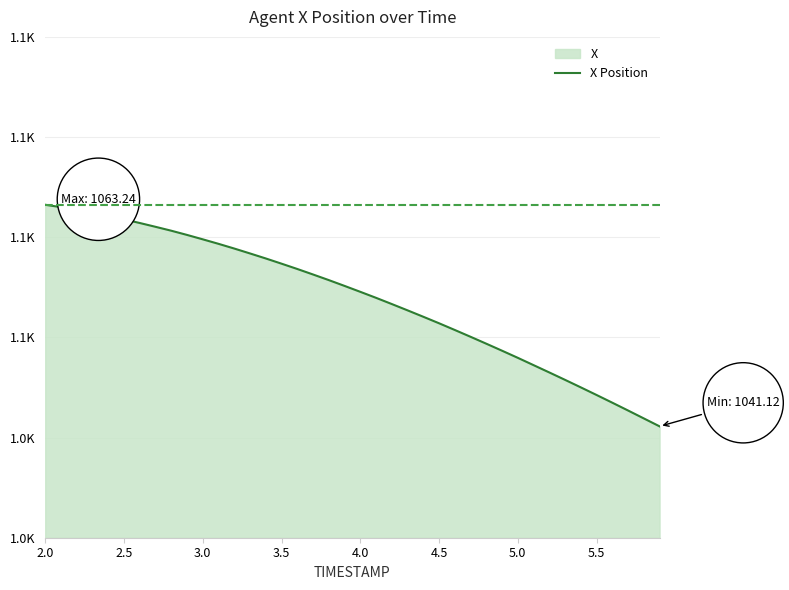

Does the chart display data point markers on the line(s)?

No